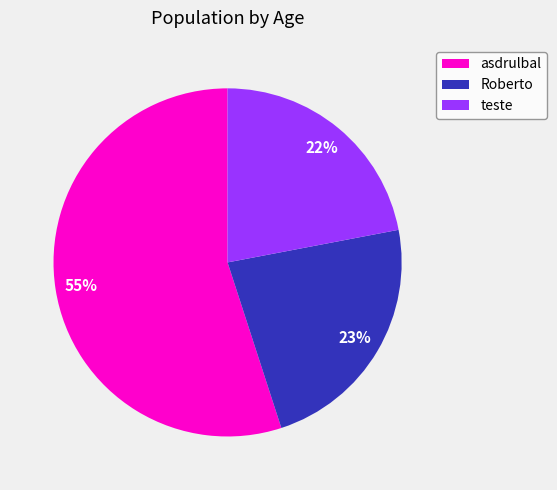

Between Roberto and teste, which is larger?

Roberto